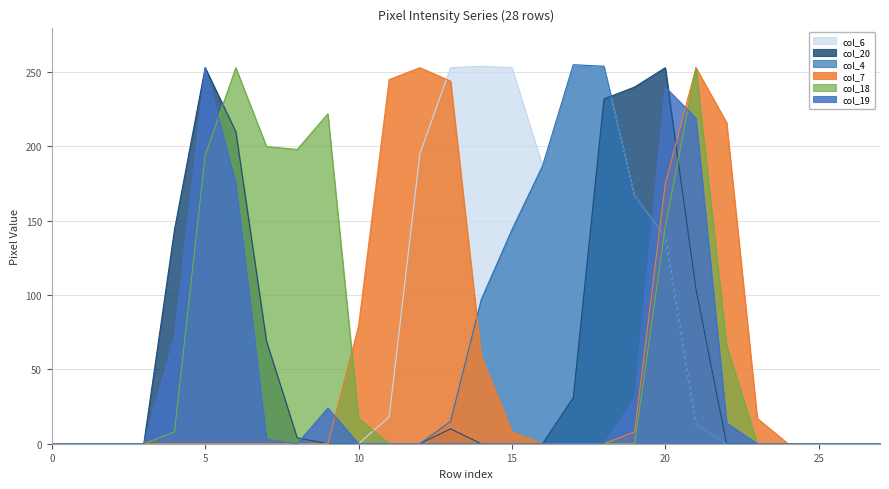

Does the chart display data point markers on the line(s)?

No